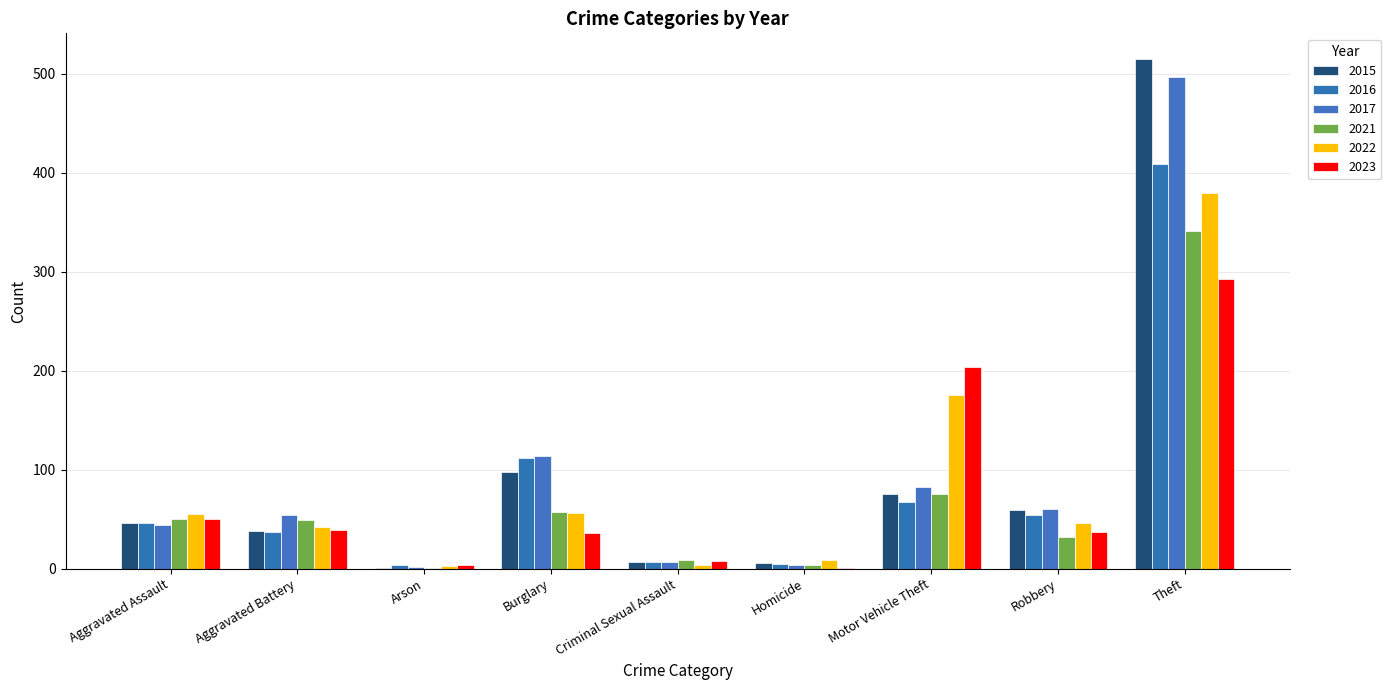

How many groups of bars are there?

9